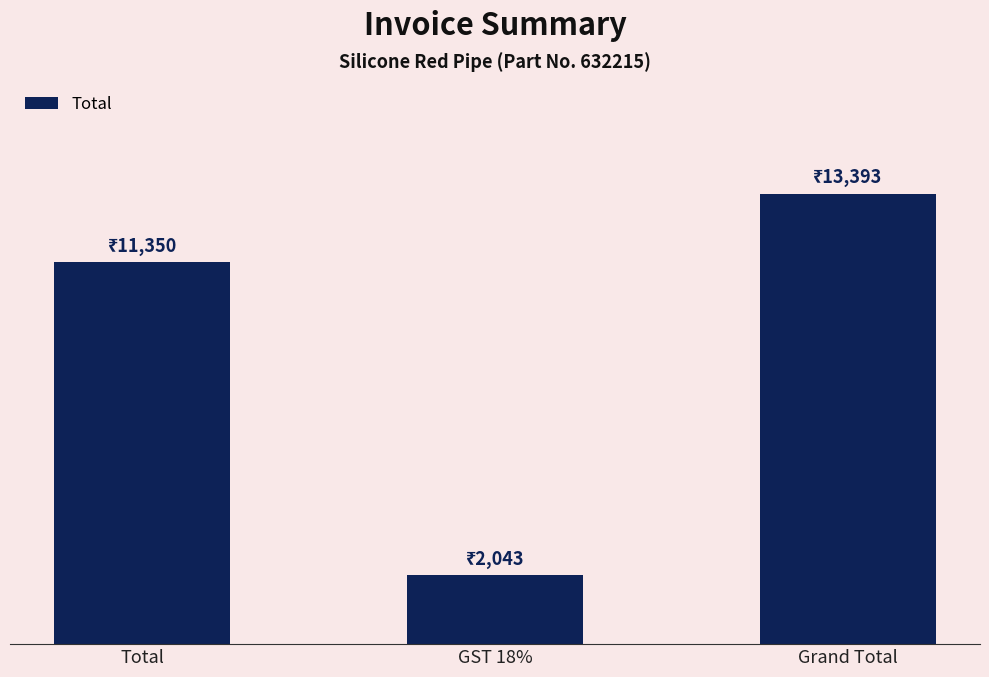

How many bars are there in total?

3